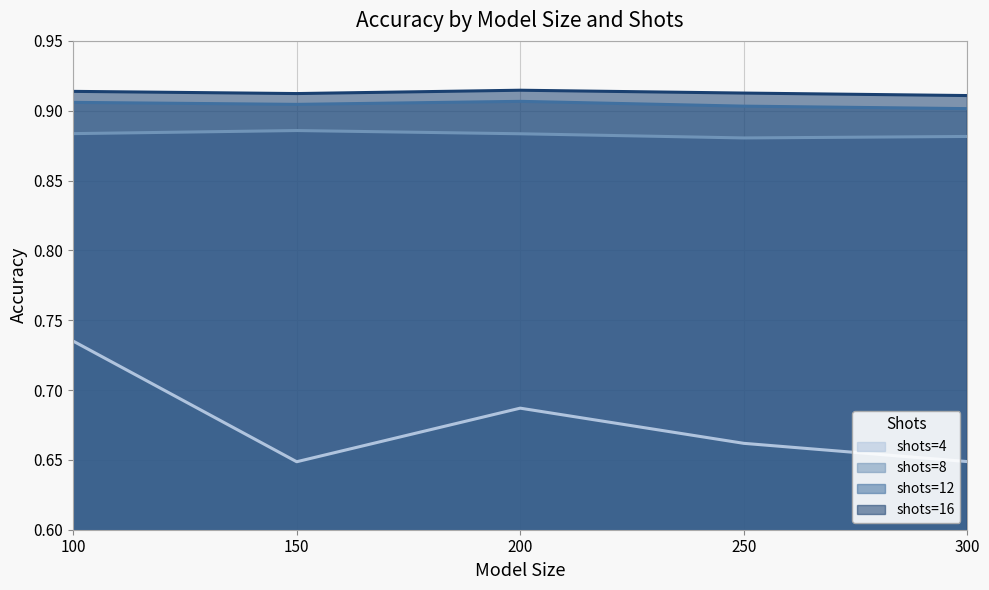

List the series in order of their peak value, lowest first.

shots=4, shots=8, shots=12, shots=16